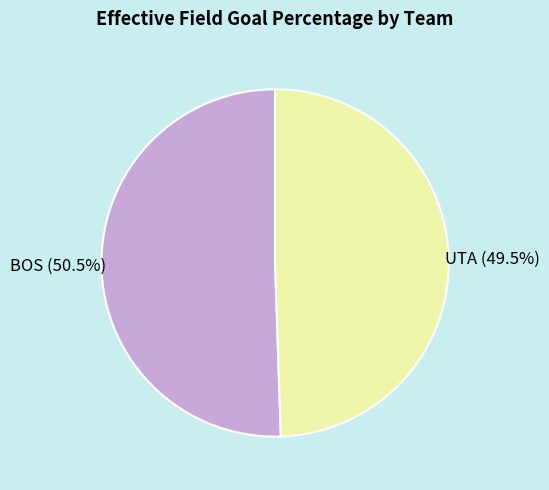

Is there a majority slice in this chart?

Yes